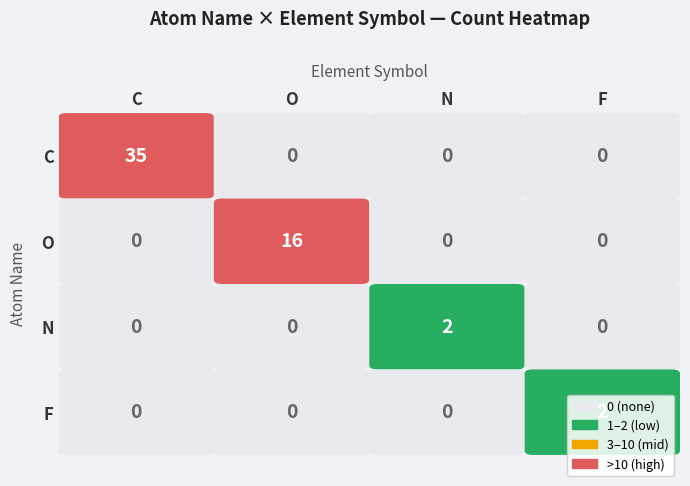

What is the difference between the F values at N and F?

2